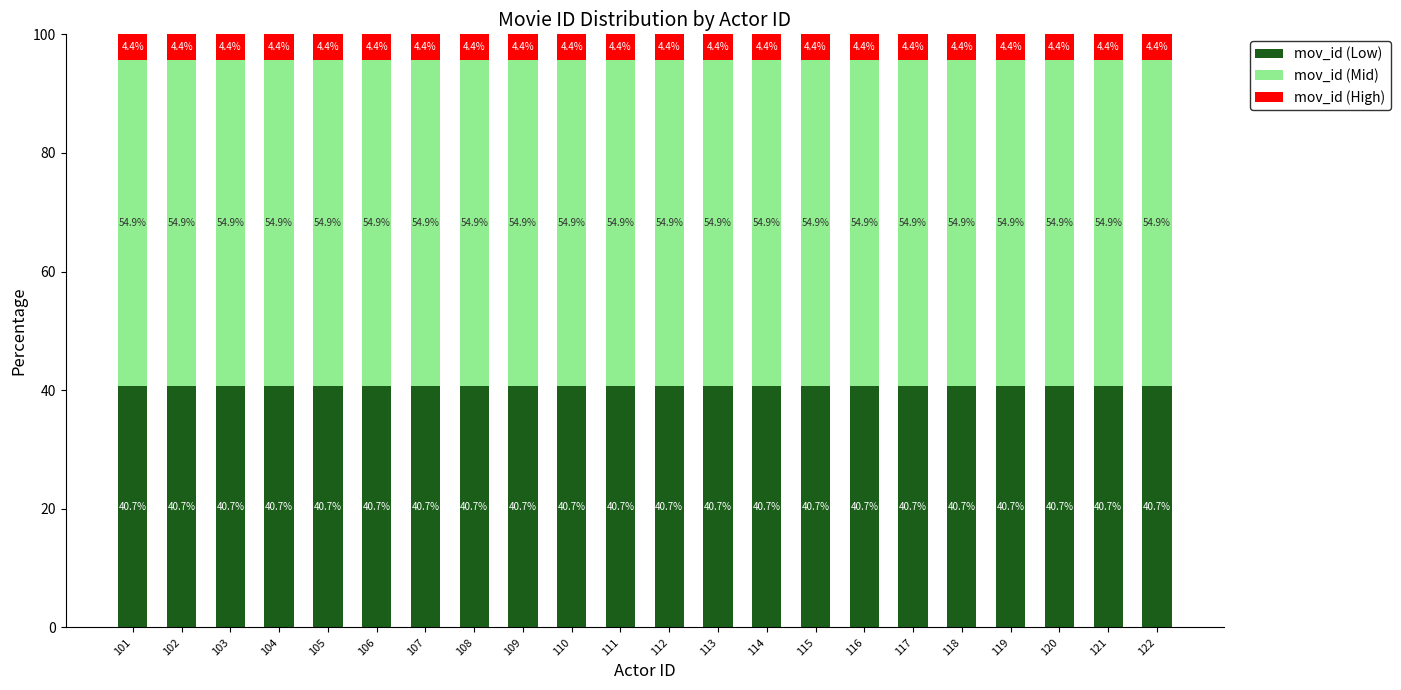

True or false: mov_id (Low) has a value of 8.4 at 120.

False